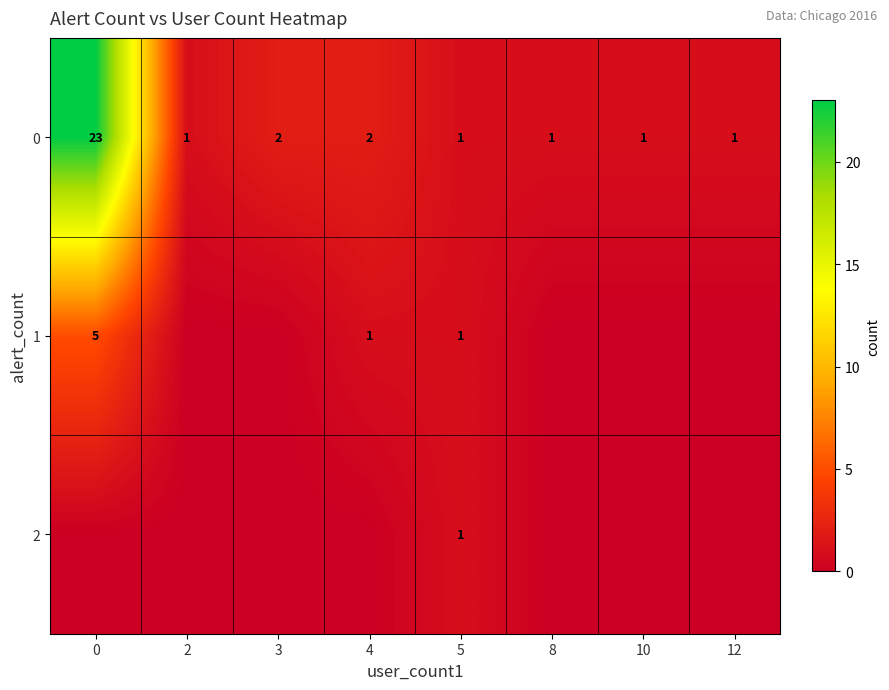

What is the sum of the 0 values at 5 and 4?

3